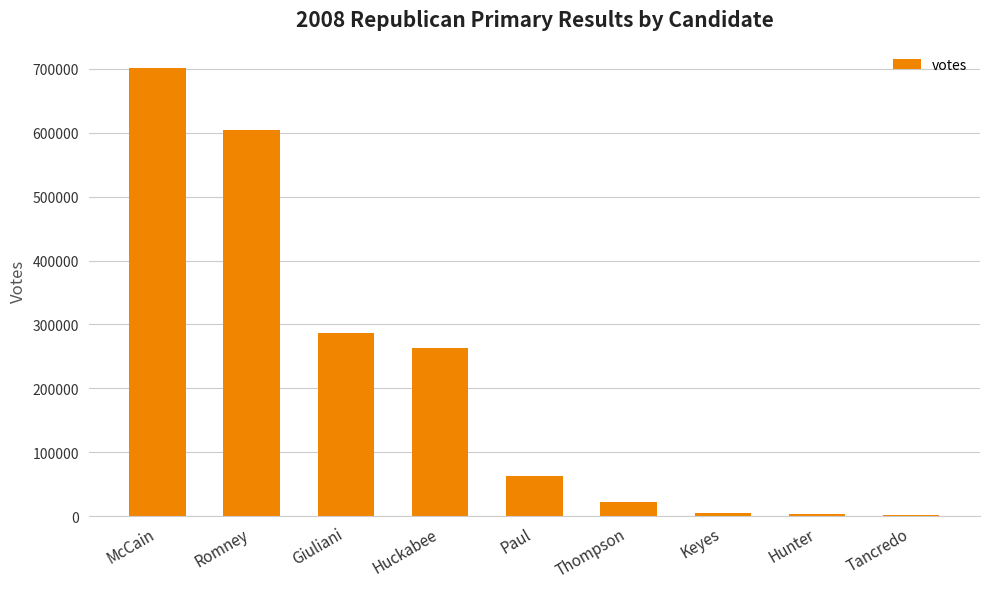

Which has a higher value, Tancredo or Paul?

Paul